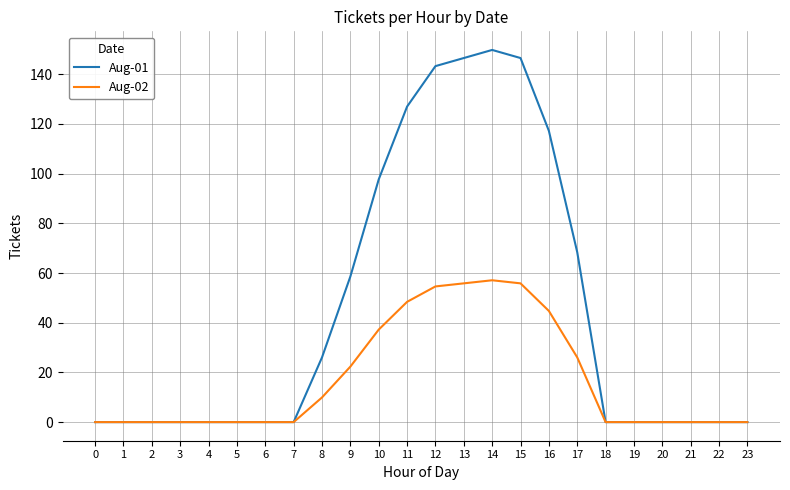

Which series has the widest spread of values?

Aug-01